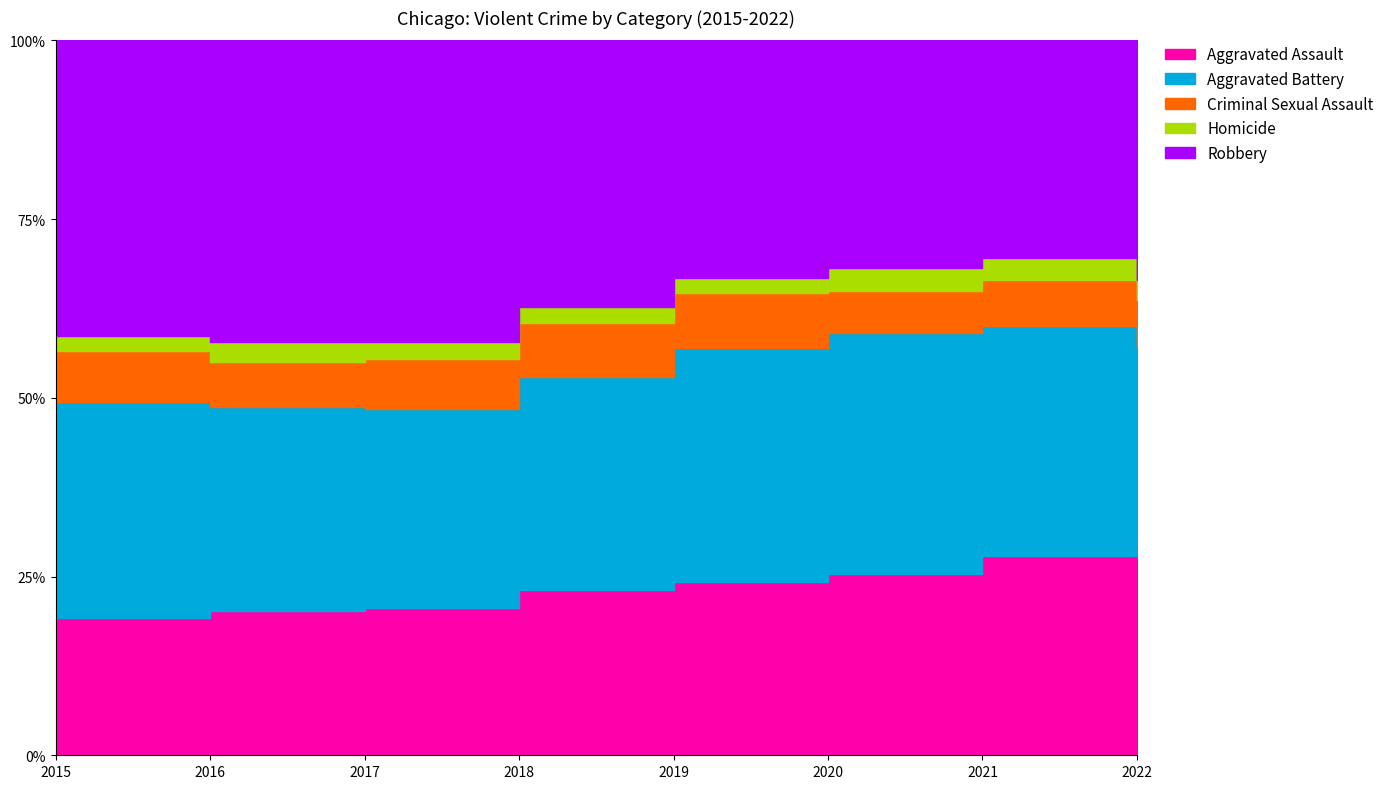

Rank the series at 2020 from lowest to highest value.

Homicide, Criminal Sexual Assault, Aggravated Assault, Robbery, Aggravated Battery